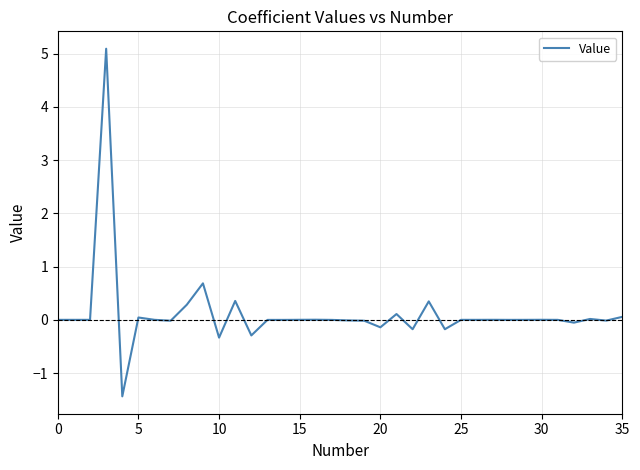

What is the smallest value displayed?

-1.4